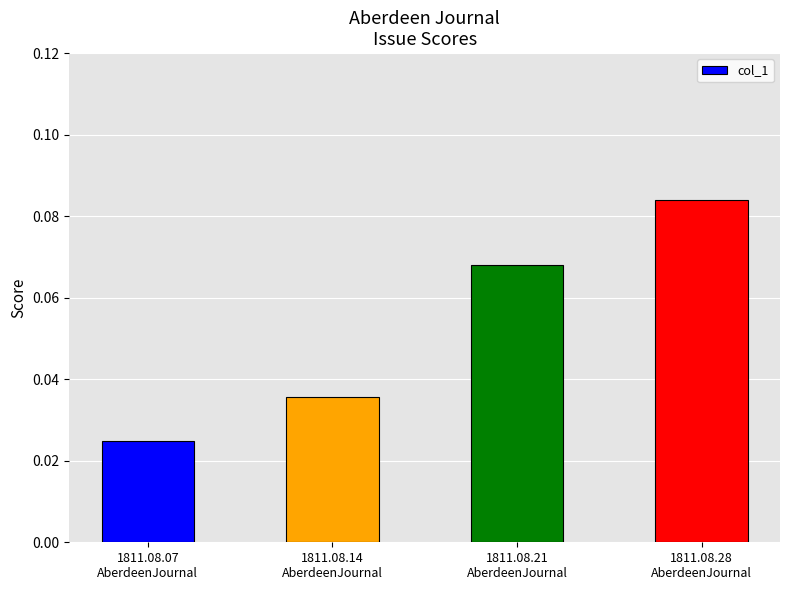

List the labels in order of value, largest first.

1811.08.28
AberdeenJournal, 1811.08.21
AberdeenJournal, 1811.08.14
AberdeenJournal, 1811.08.07
AberdeenJournal